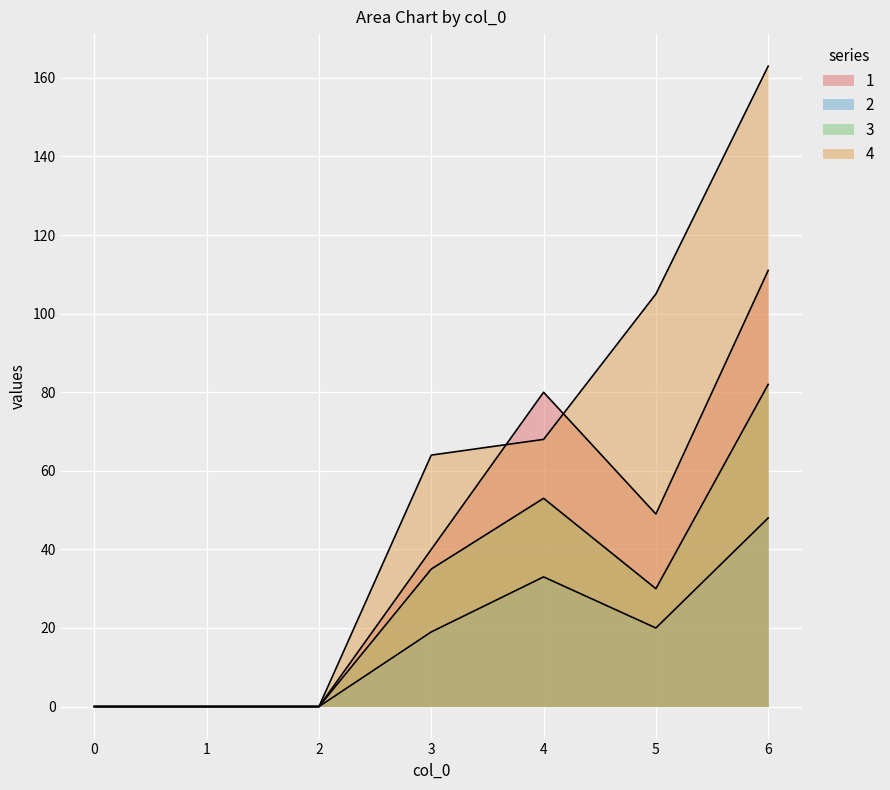

How many categories are shown in the chart?

7